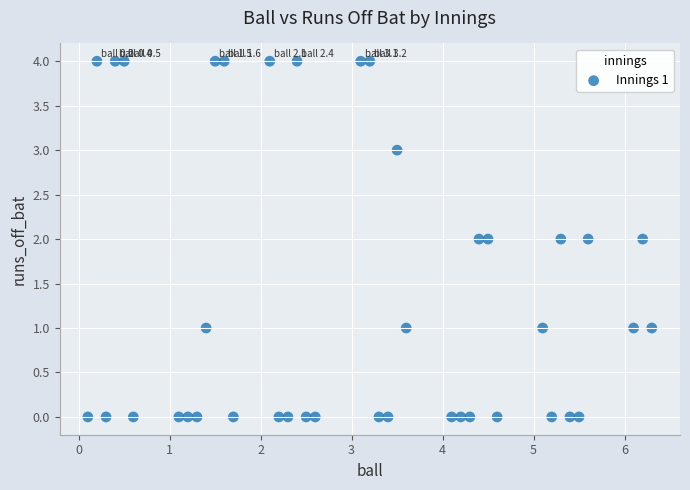

What is the range of Y values (max minus min)?

4